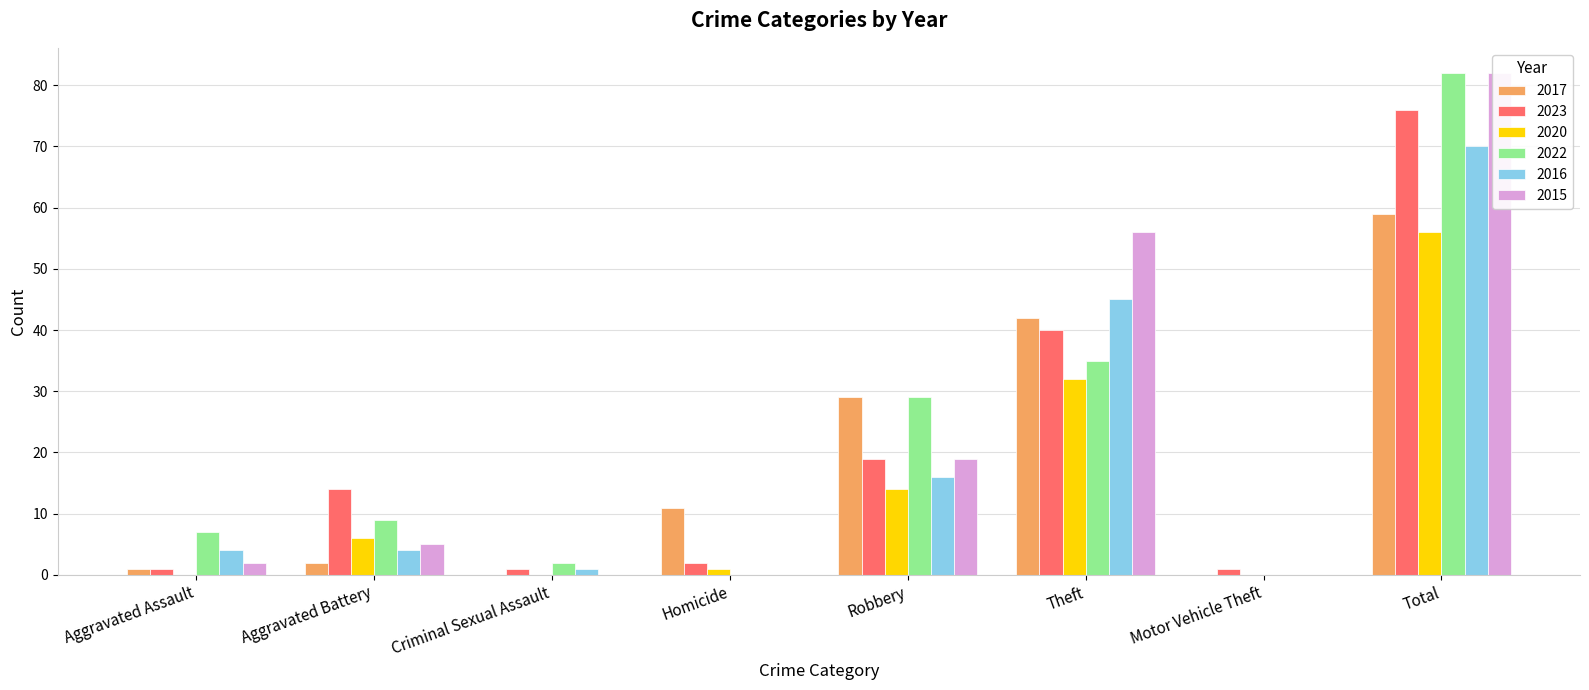

Where is 2023 nearest to the value 38?

Theft